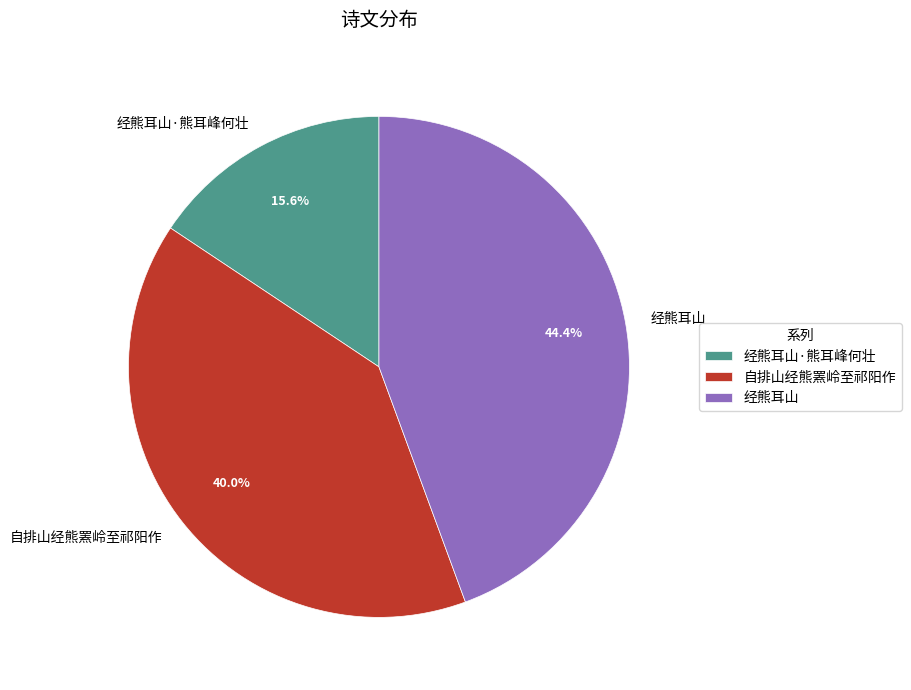

Is it true that 经熊耳山 is 44% of the pie?

True